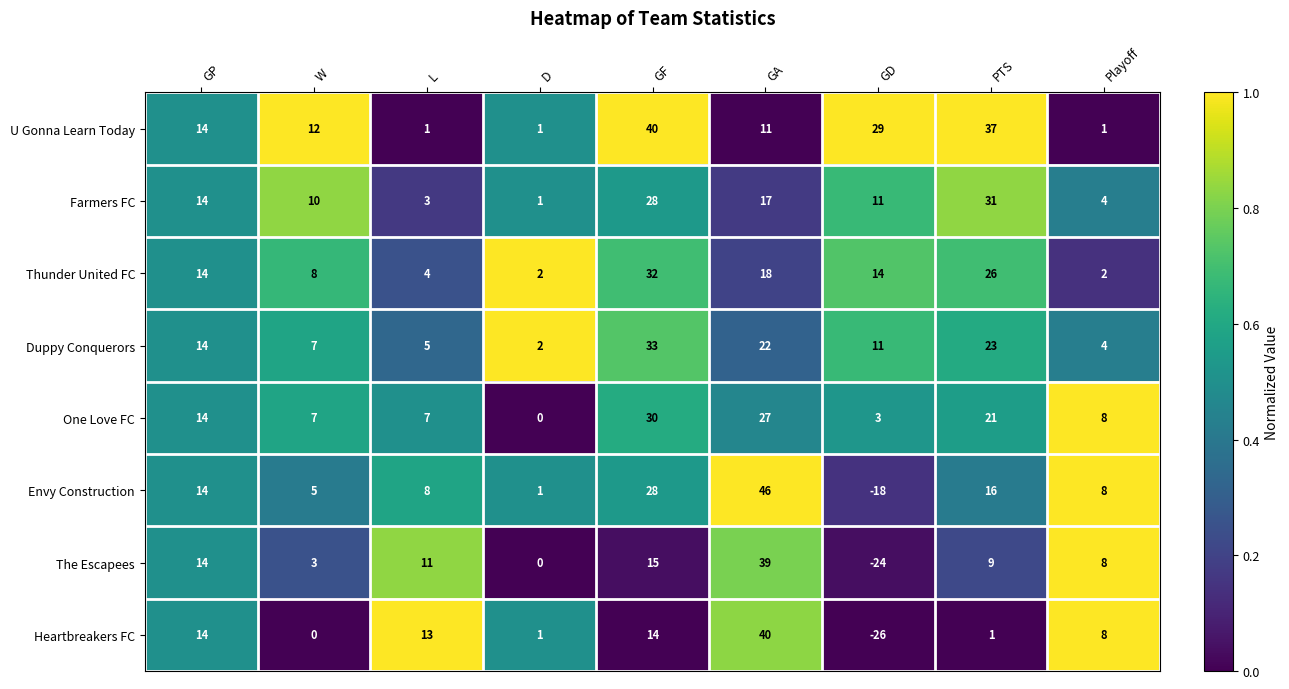

What value does the Farmers FC series have at L, to the nearest 5?

5